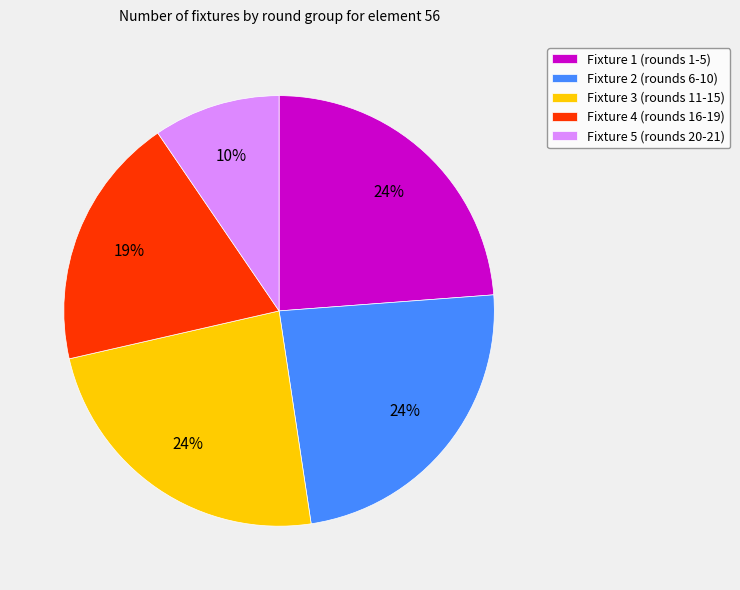

To the nearest percent, what is the difference between the largest and smallest slice percentages?

14%